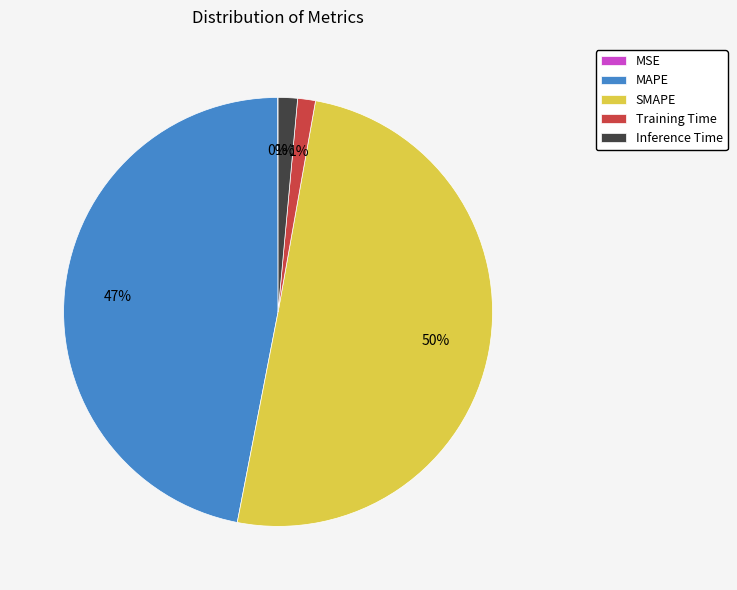

Between SMAPE and Training Time, which is larger?

SMAPE